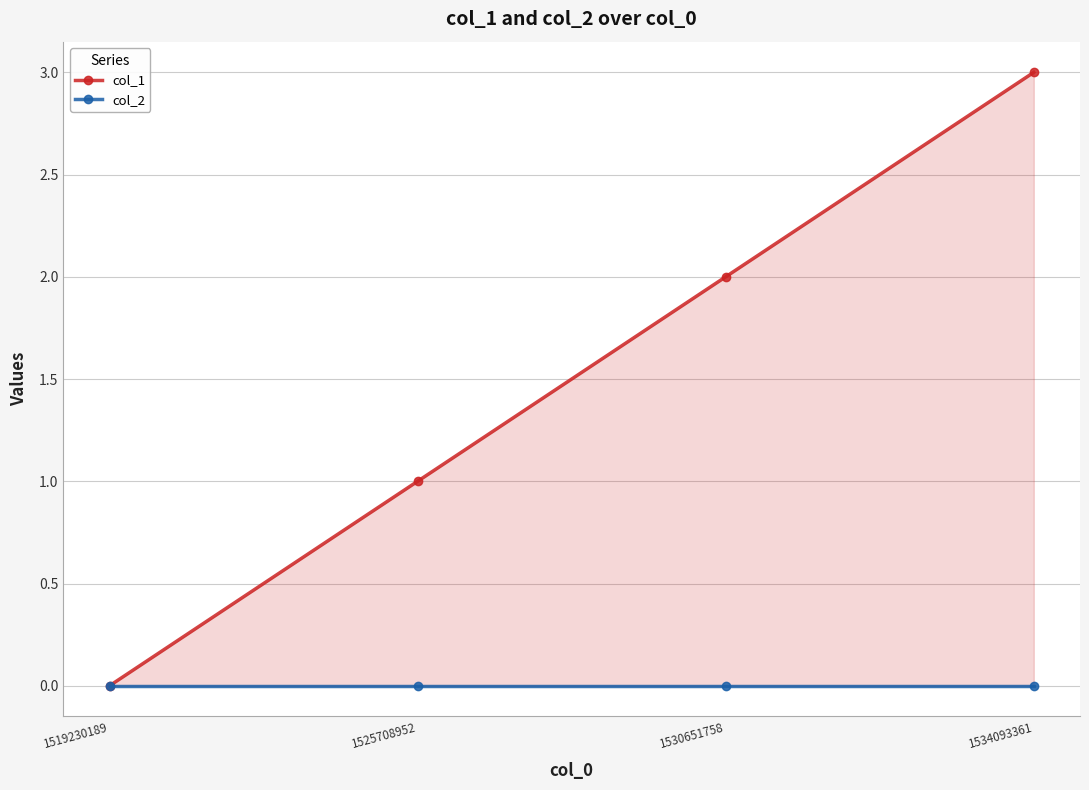

How many values in col_1 are above zero?

3